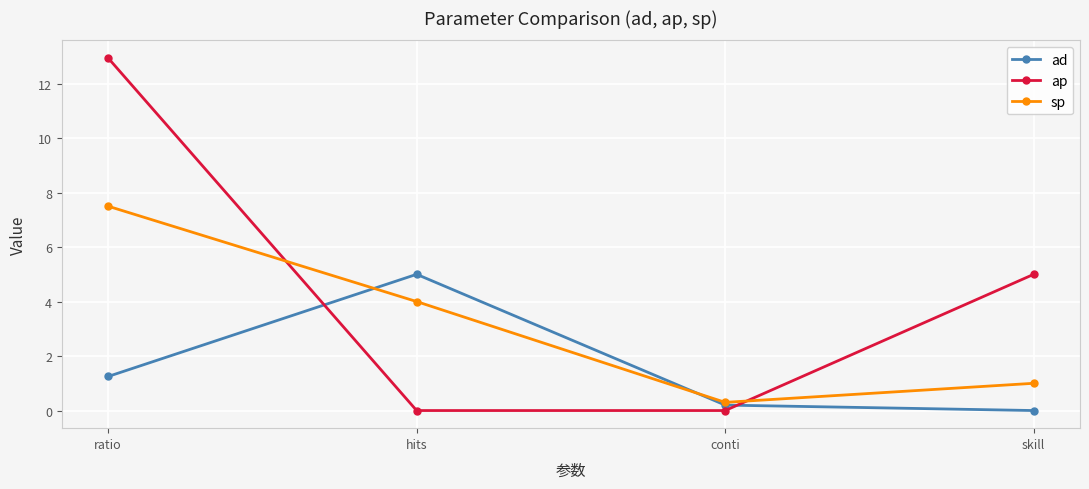

What is the sum of the sp values at ratio and hits?

11.5